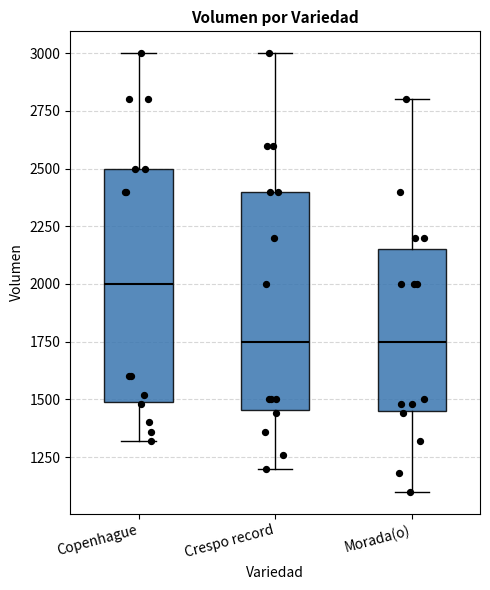

Reading left to right, read every box against the y-axis: the position of its median line, the range the box covers, and the ends of its whiskers. The values are not printed on the chart, so give them approximately, as read against the axis.

Copenhague: median 2000, box 1500 to 2500, whiskers 1300 to 3000
Crespo record: median 1750, box 1450 to 2400, whiskers 1200 to 3000
Morada(o): median 1750, box 1450 to 2150, whiskers 1100 to 2800